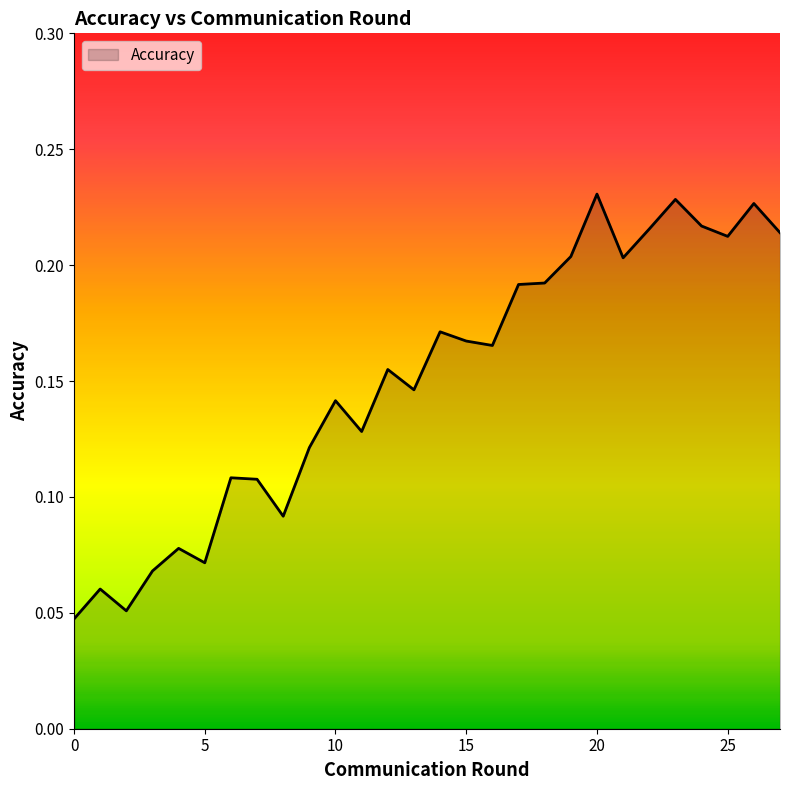

List the labels in order of value, smallest first.

0, 2, 1, 3, 5, 4, 8, 7, 6, 9, 11, 10, 13, 12, 16, 15, 14, 17, 18, 21, 19, 25, 27, 22, 24, 26, 23, 20